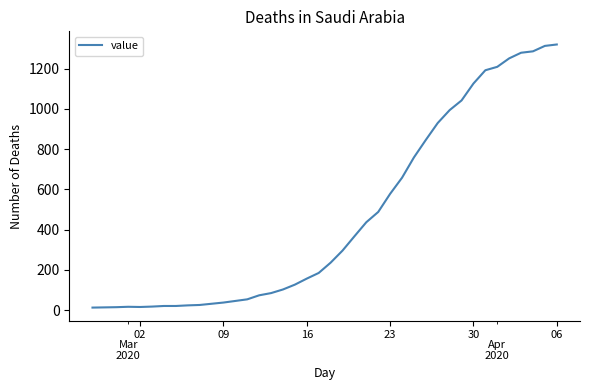

What is the greatest value displayed?

1320